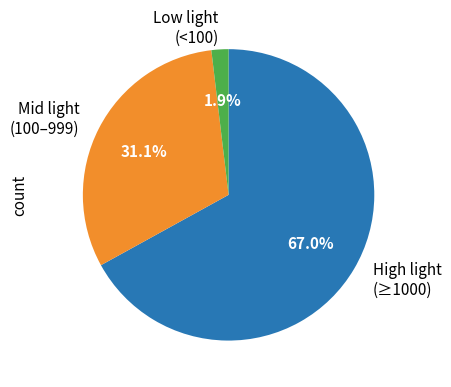

How many slices are in this pie chart?

3